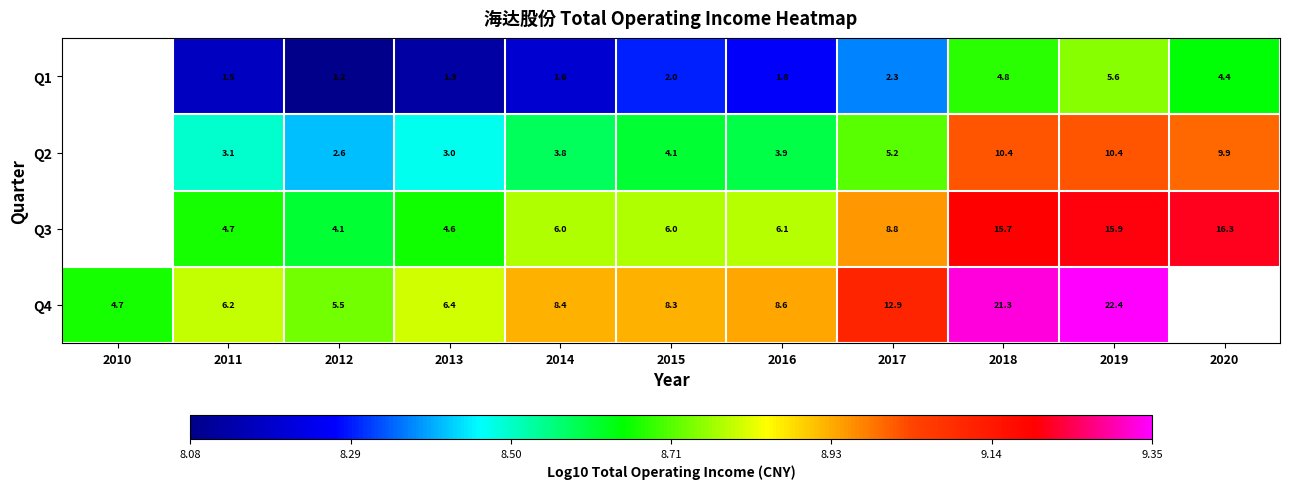

Is the value of Q1 at 2017 greater than the value of Q4 at 2010?

No